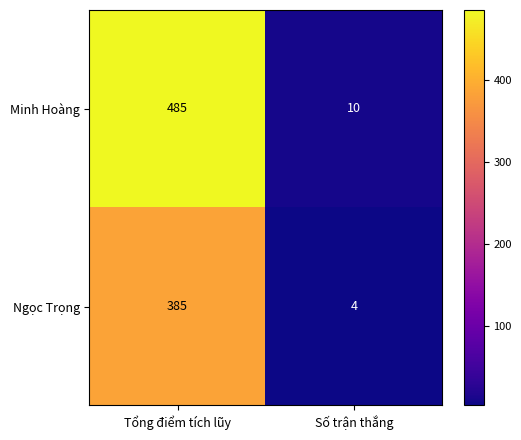

Reading left to right, list all the values displayed in this chart.

Minh Hoàng: Tổng điểm tích lũy=485	Số trận thắng=10
Ngọc Trọng: Tổng điểm tích lũy=385	Số trận thắng=4